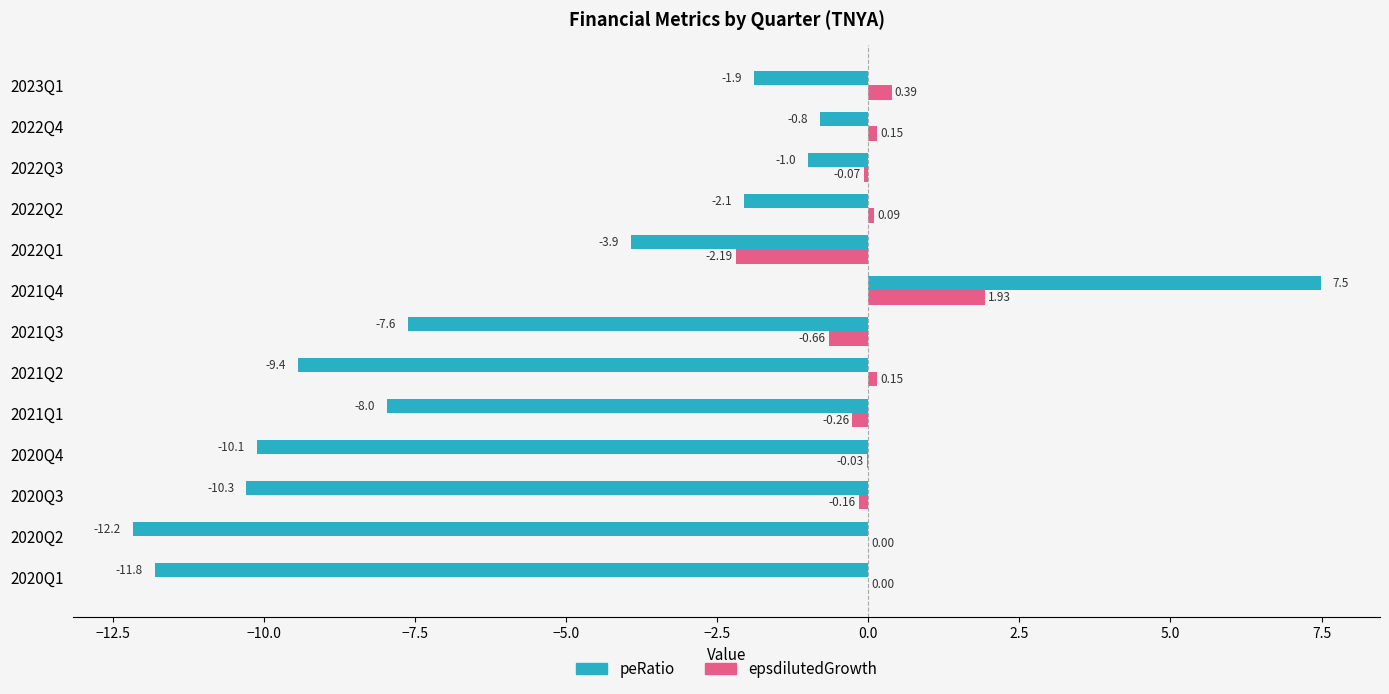

Which series changed the most between 2020Q1 and 2022Q4?

peRatio